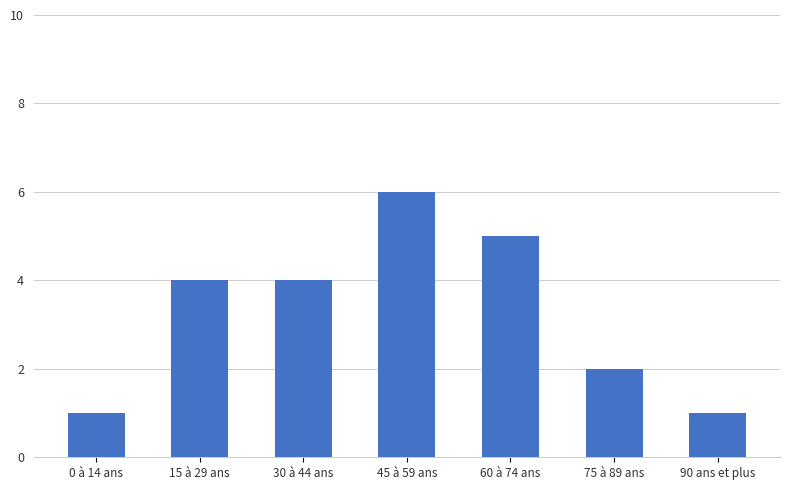

What is the greatest value displayed?

6